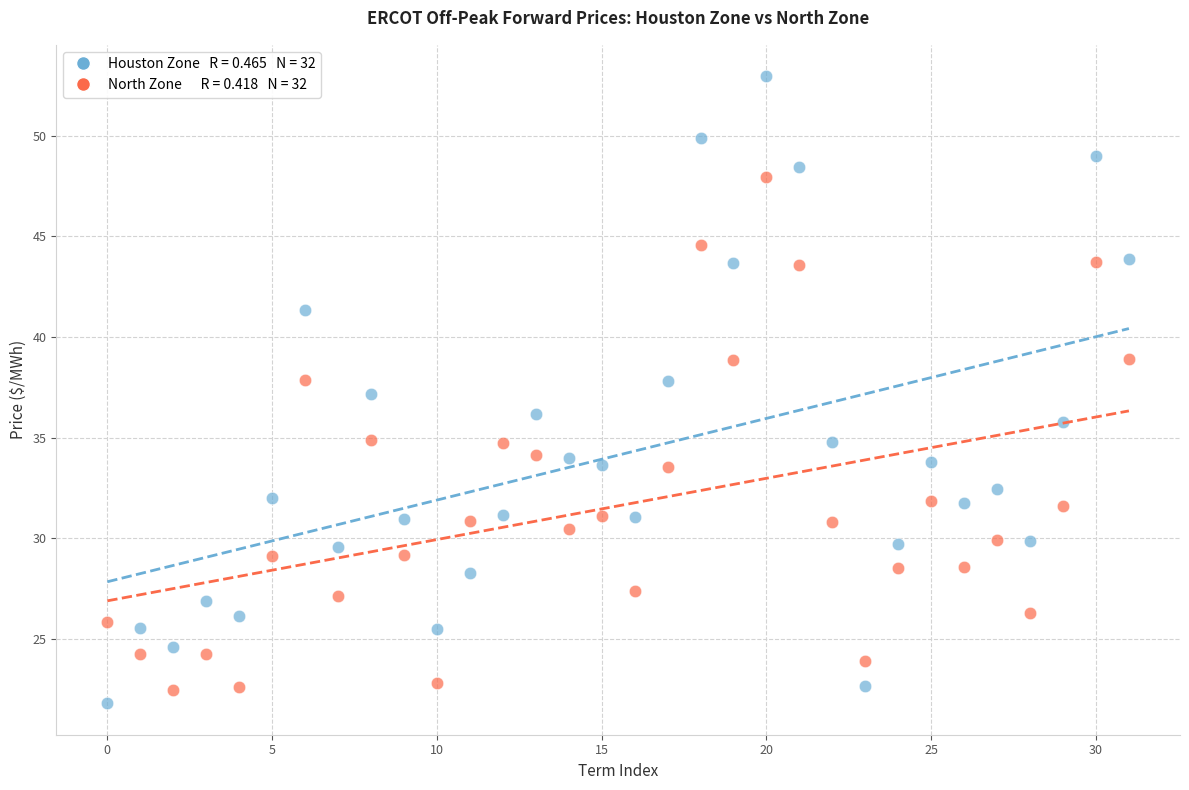

Across all data points, what is the range of Y values (max minus min)?

31.1